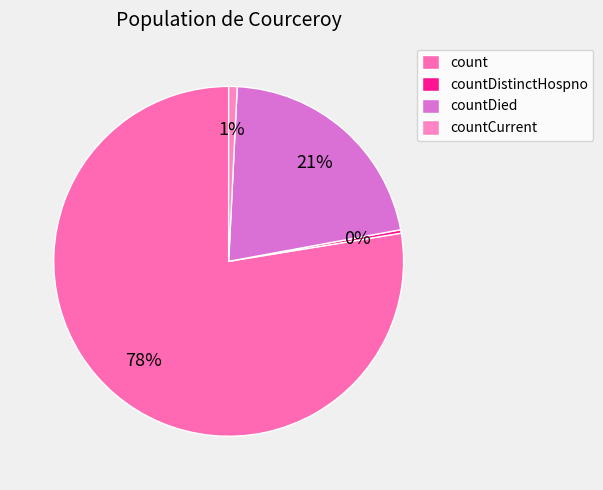

What is the change in value from count to countDied?

-12680